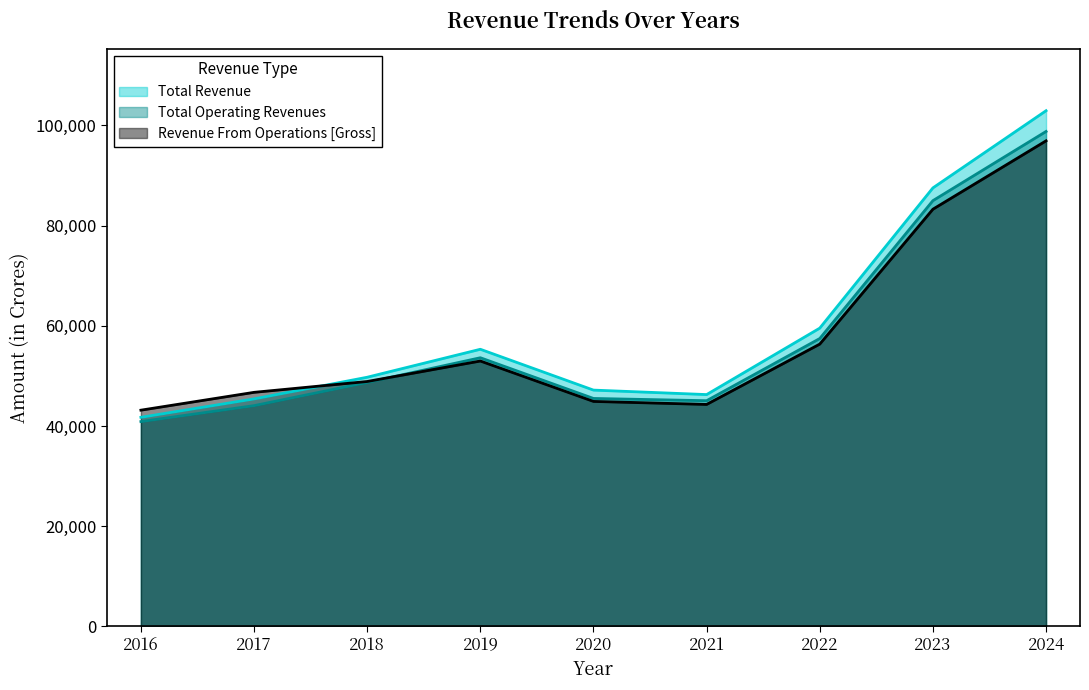

What is the sum of the Revenue From Operations [Gross] values at 2021 and 2016?

87447.5